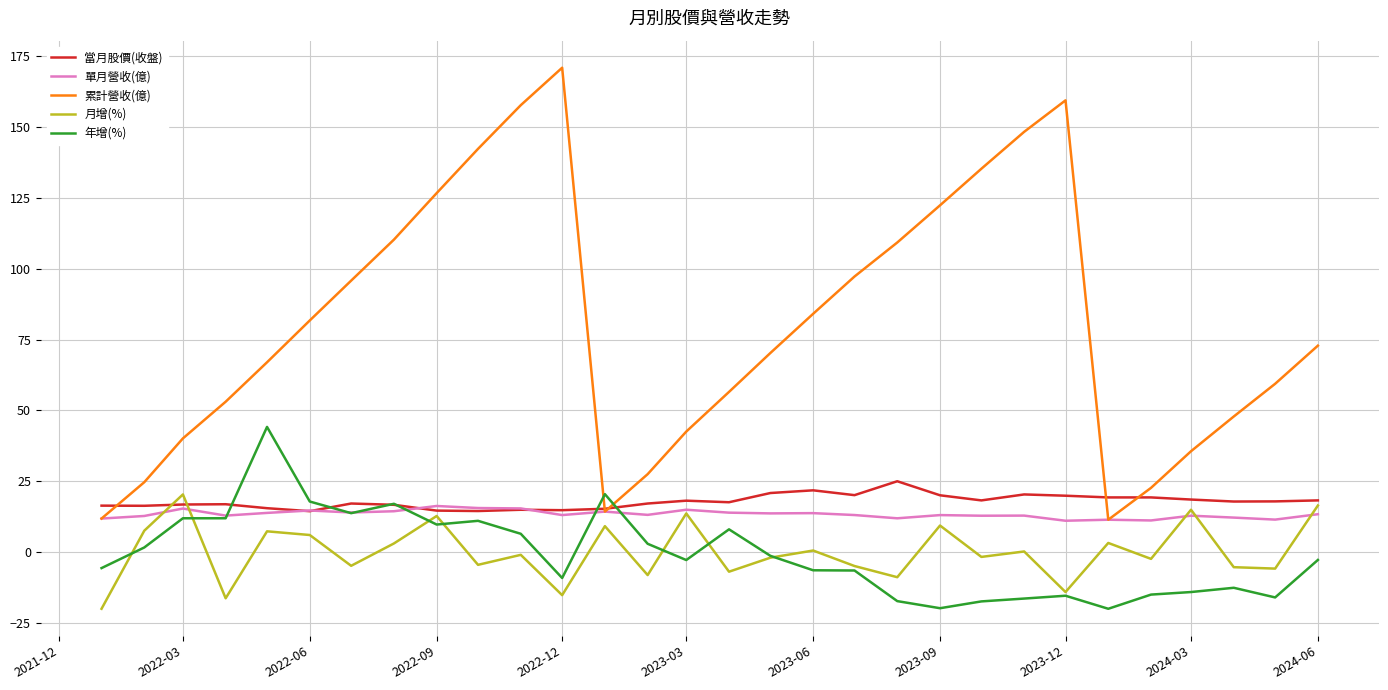

What is the greatest value displayed?

170.8